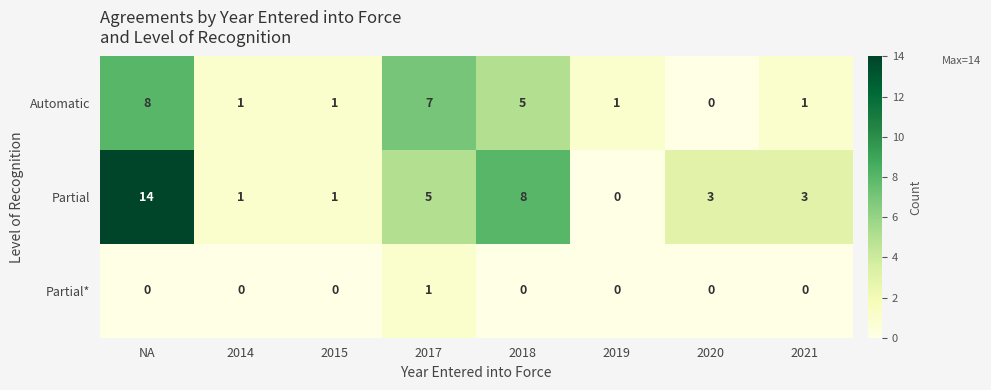

At how many categories does at least one series exceed 5?

3